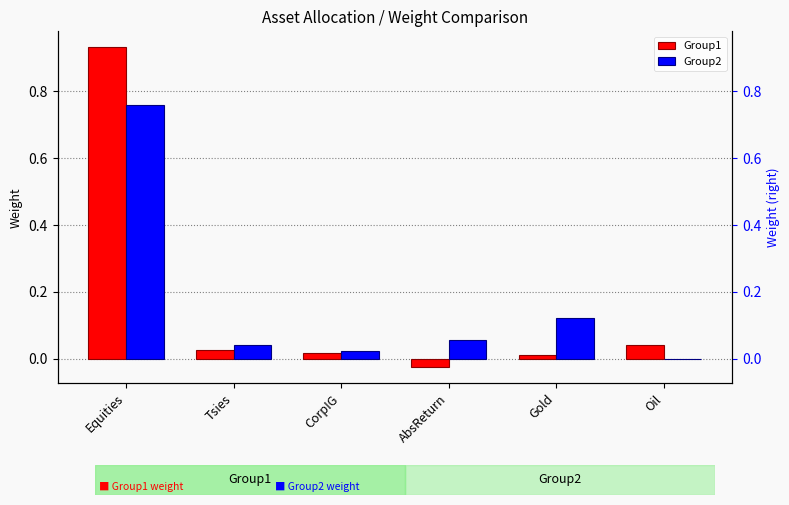

List the labels in order of Group2 value, smallest first.

Oil, CorpIG, Tsies, AbsReturn, Gold, Equities